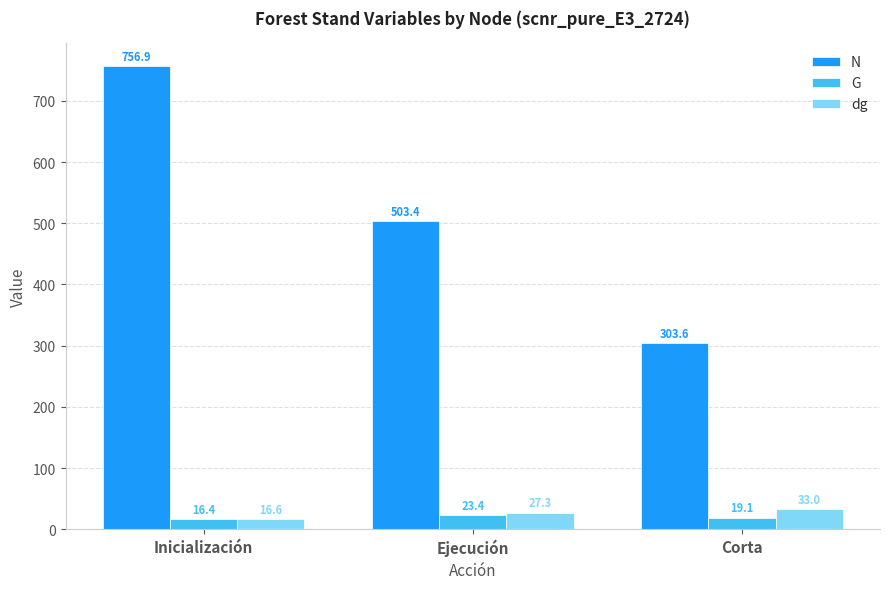

What is the difference between the second highest and minimum values in the G series?

2.7